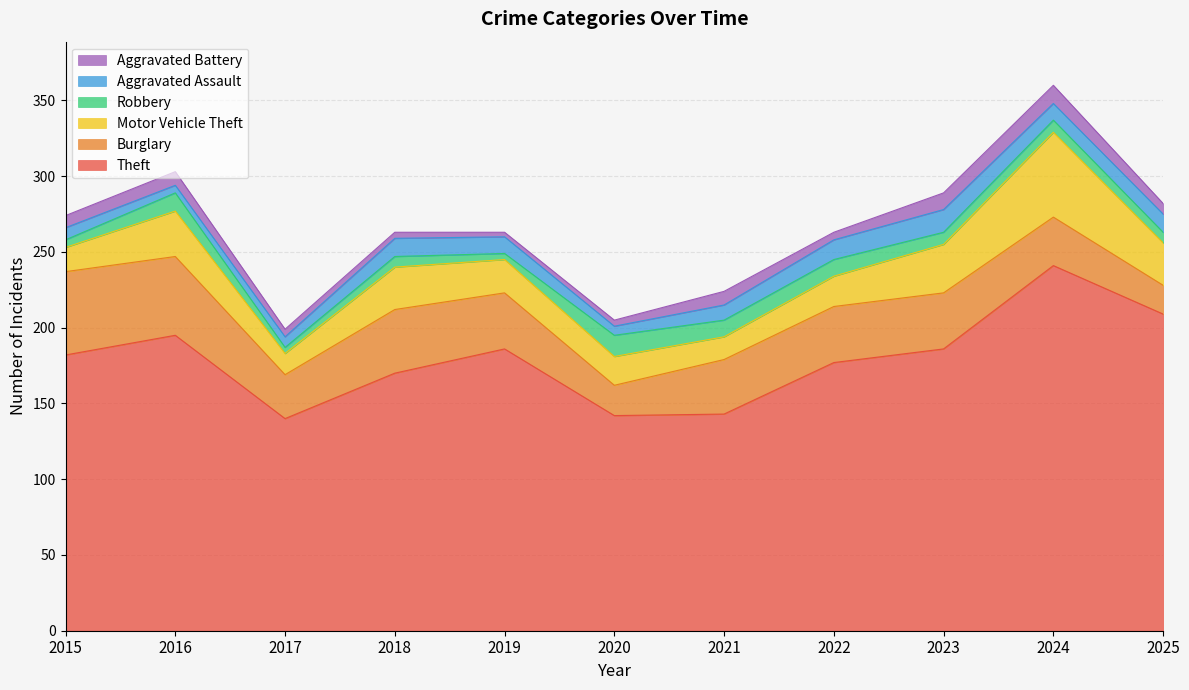

What is the approximate value of Aggravated Battery at 2020?

4